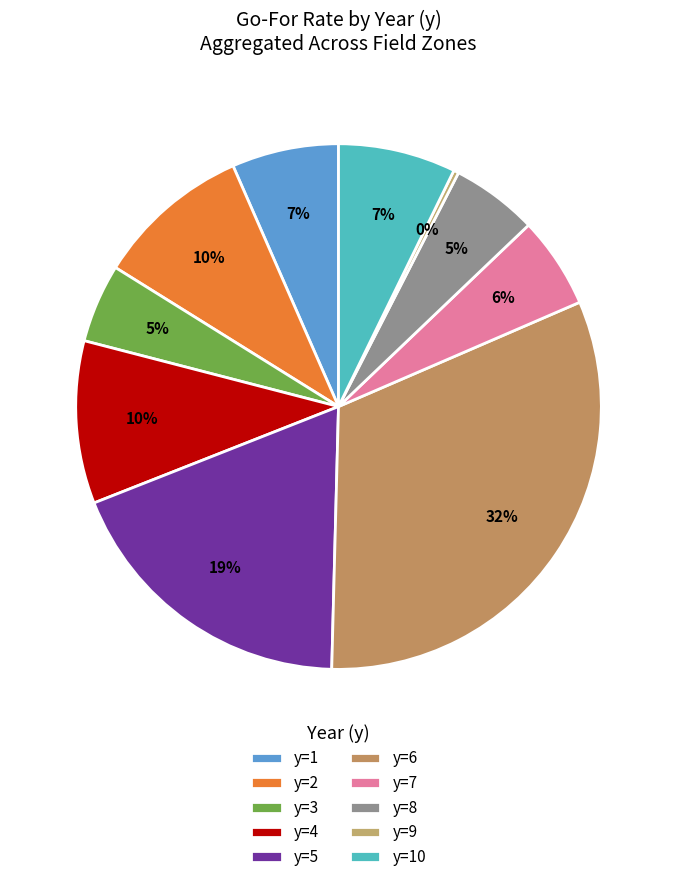

Does y=2 account for over 50% of the chart?

No